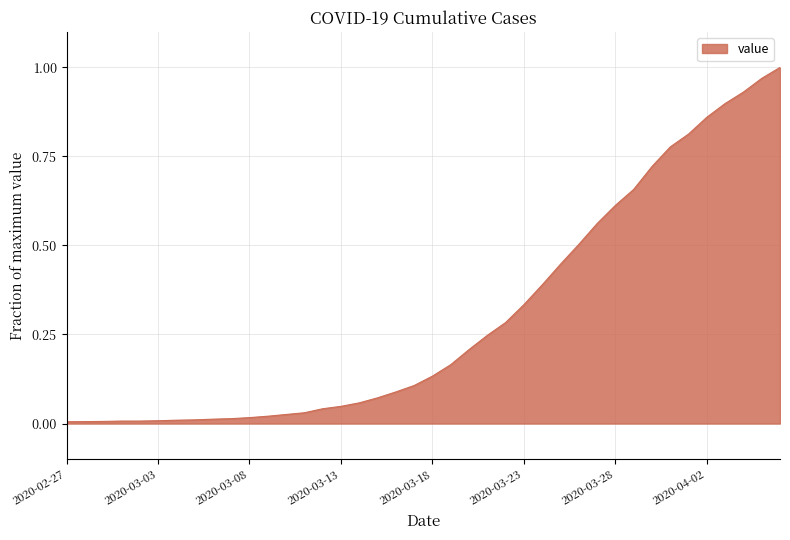

Is this an area chart (filled region under the line)?

Yes